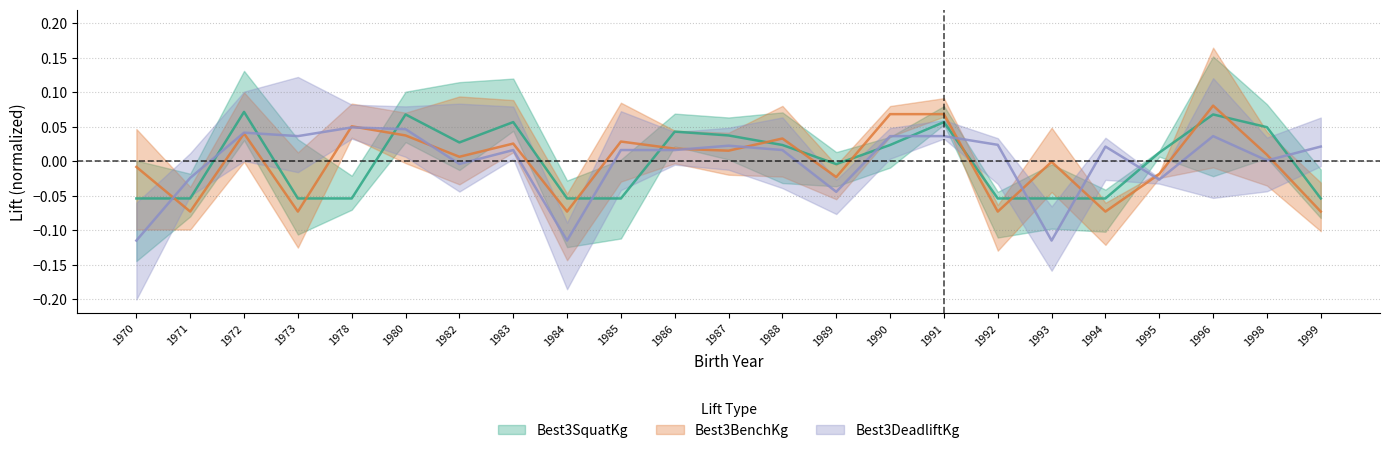

Between which two adjacent categories do Best3BenchKg and Best3SquatKg first intersect?

1970 and 1971